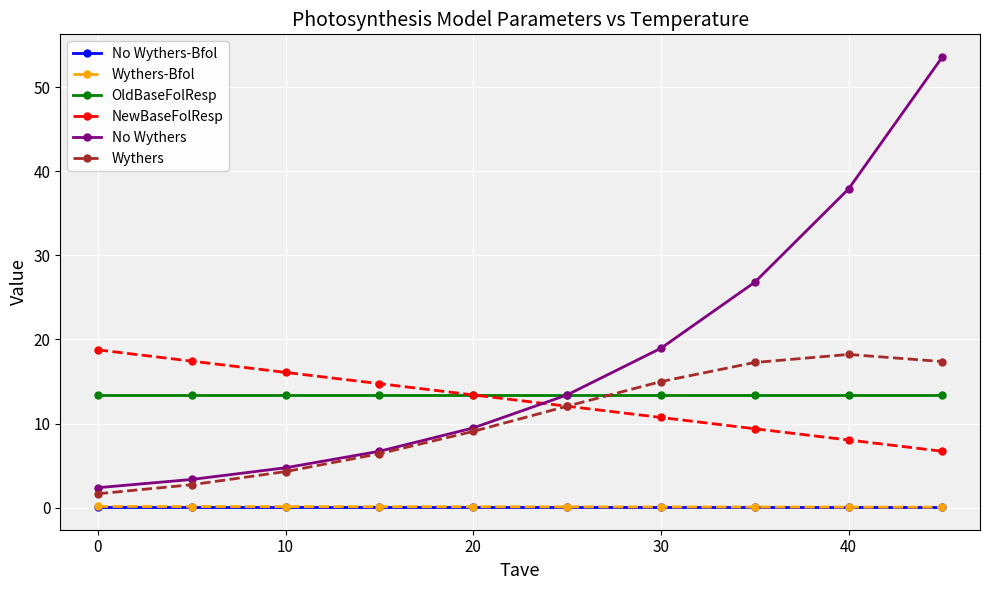

At how many categories does at least one series exceed 12?

10